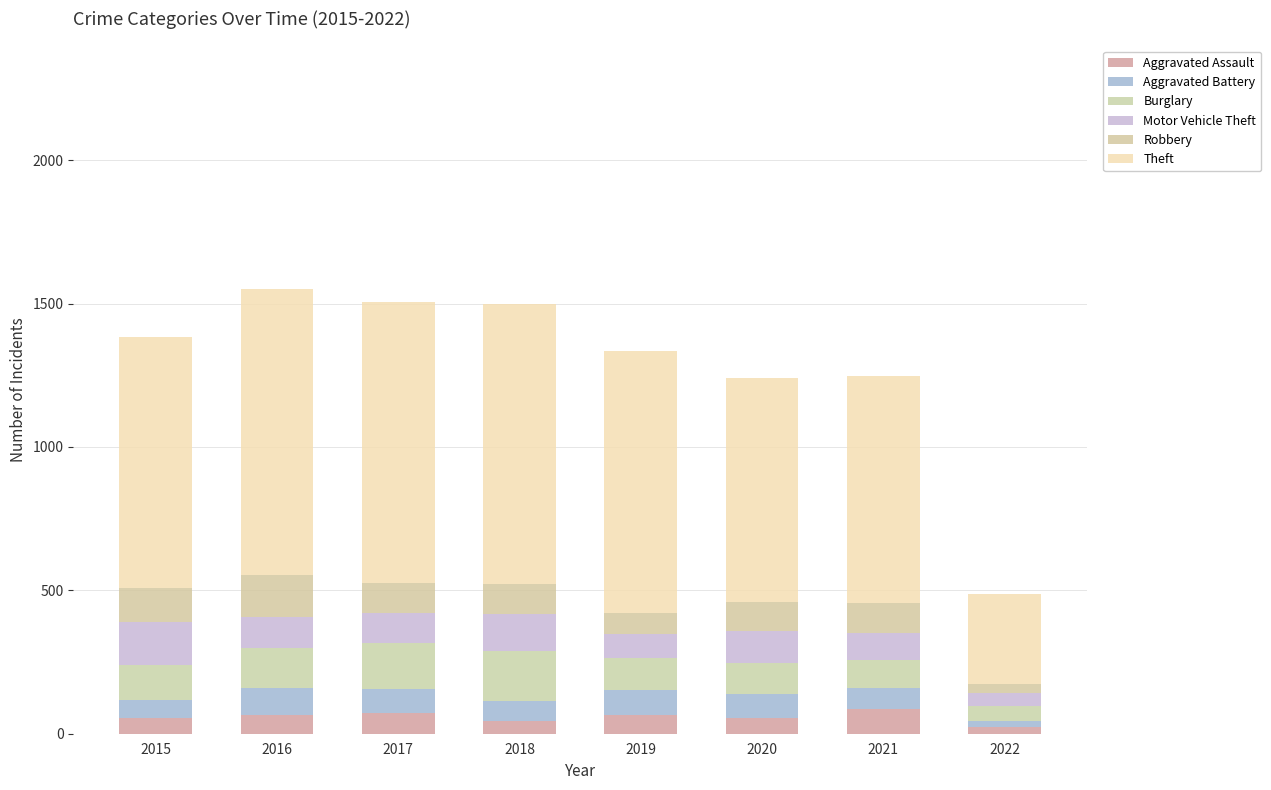

How many values in the Aggravated Assault series are below 65?

4